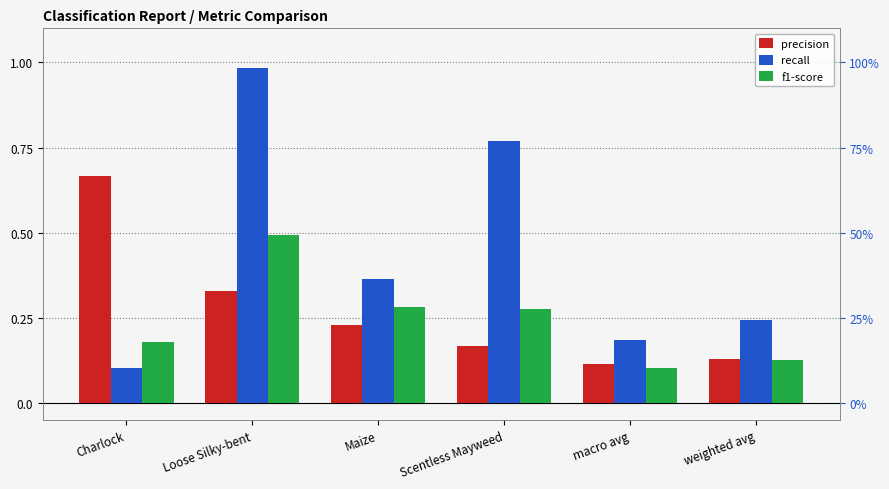

How many distinct data groups are displayed?

3